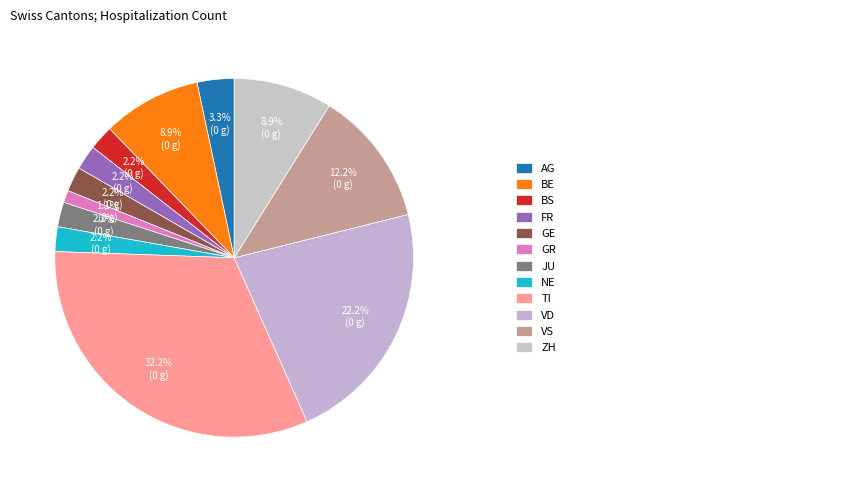

Count the number of slices in the pie.

12